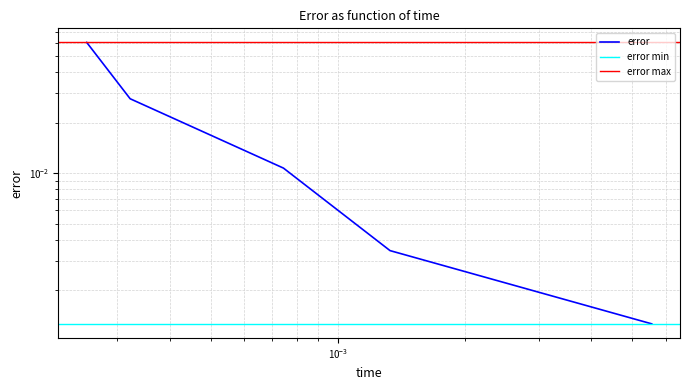

Which has a higher value, 0.00133078148546279 or 0.0003217325856?

0.0003217325856